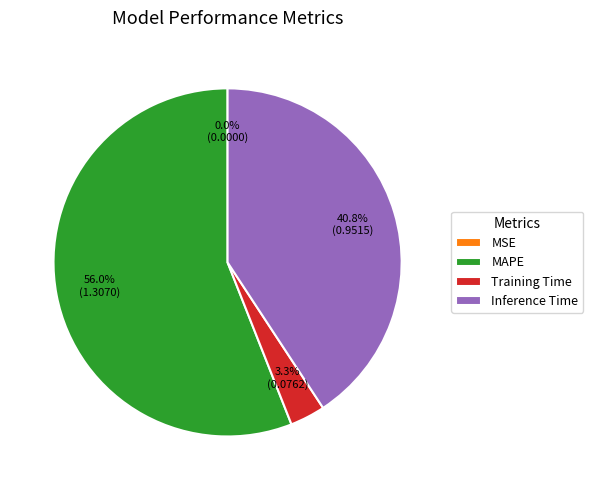

Do Inference Time and Training Time together represent more than half of the pie?

No